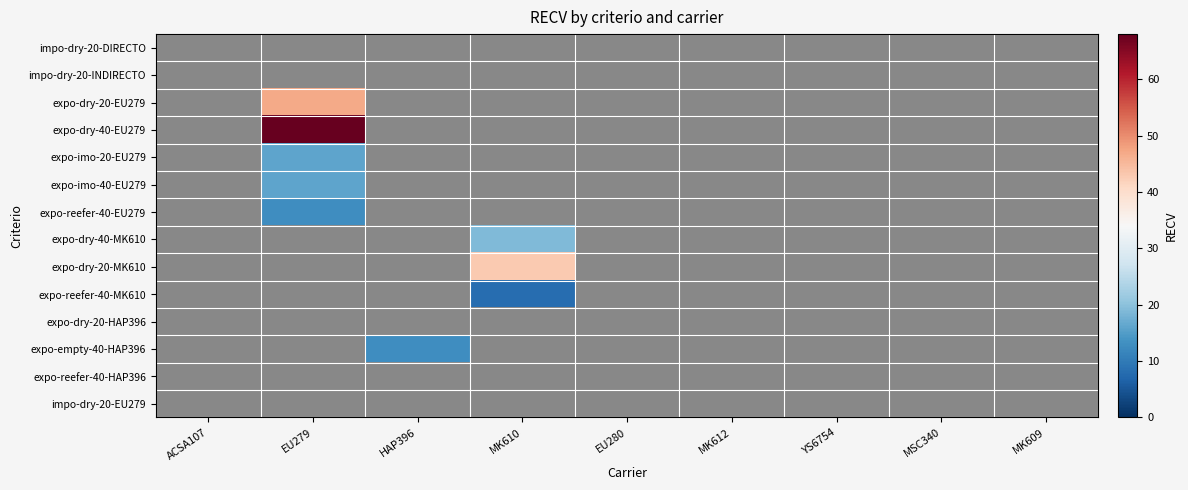

Which series changed the most between MK610 and MSC340?

expo-dry-20-MK610